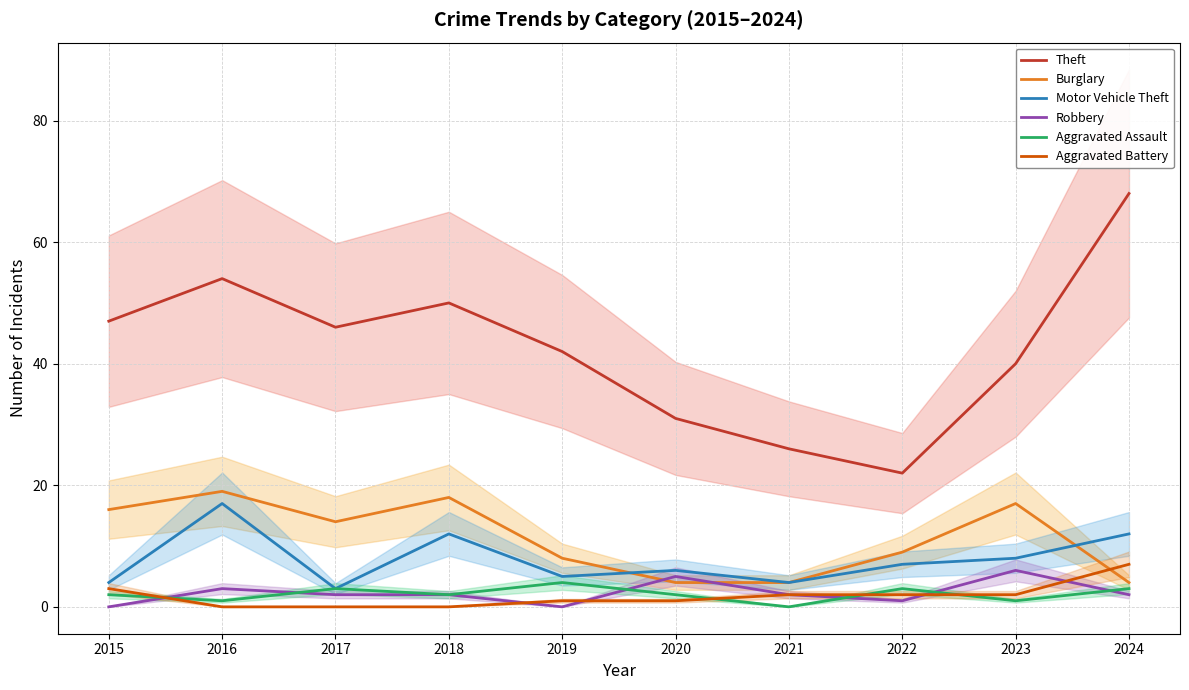

True or false: Motor Vehicle Theft and Aggravated Battery intersect in this chart.

False